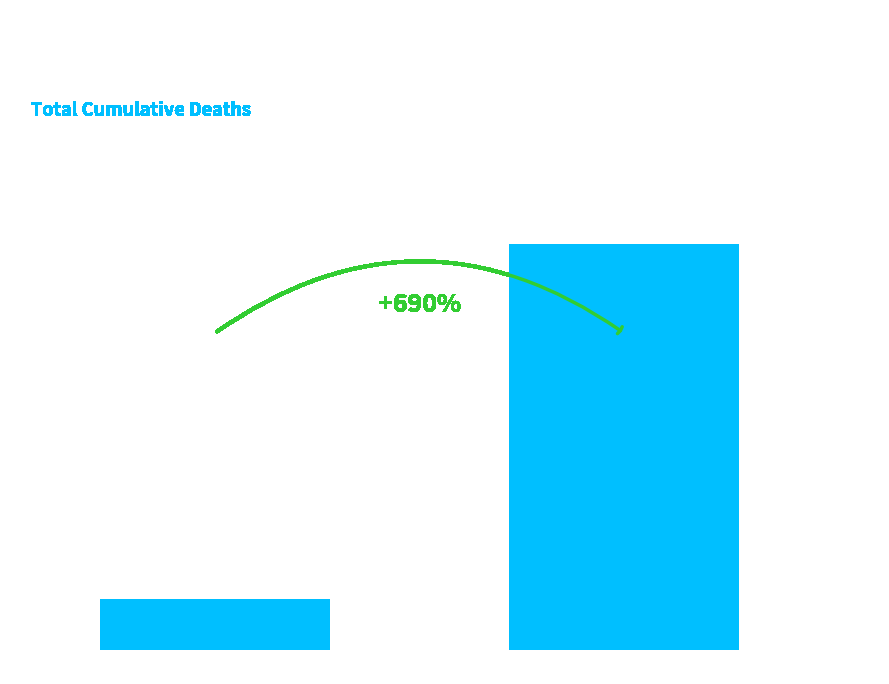

True or false: the data shows 1264 at 80+.

False